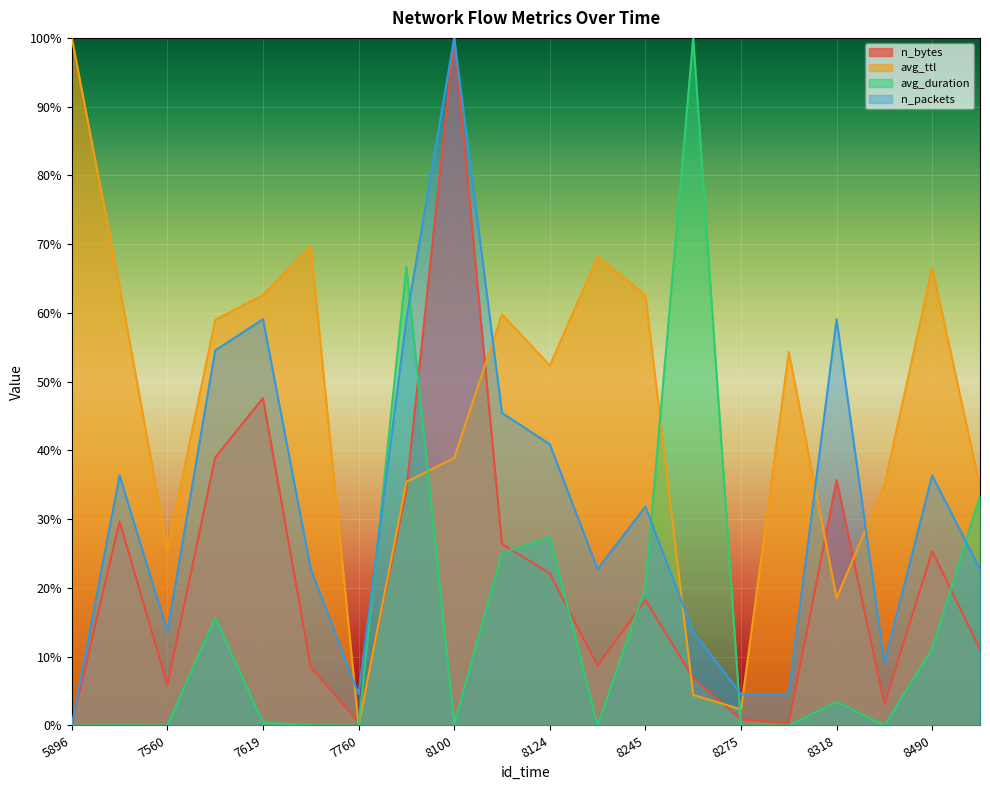

True or false: avg_duration and n_packets cross at least once.

True